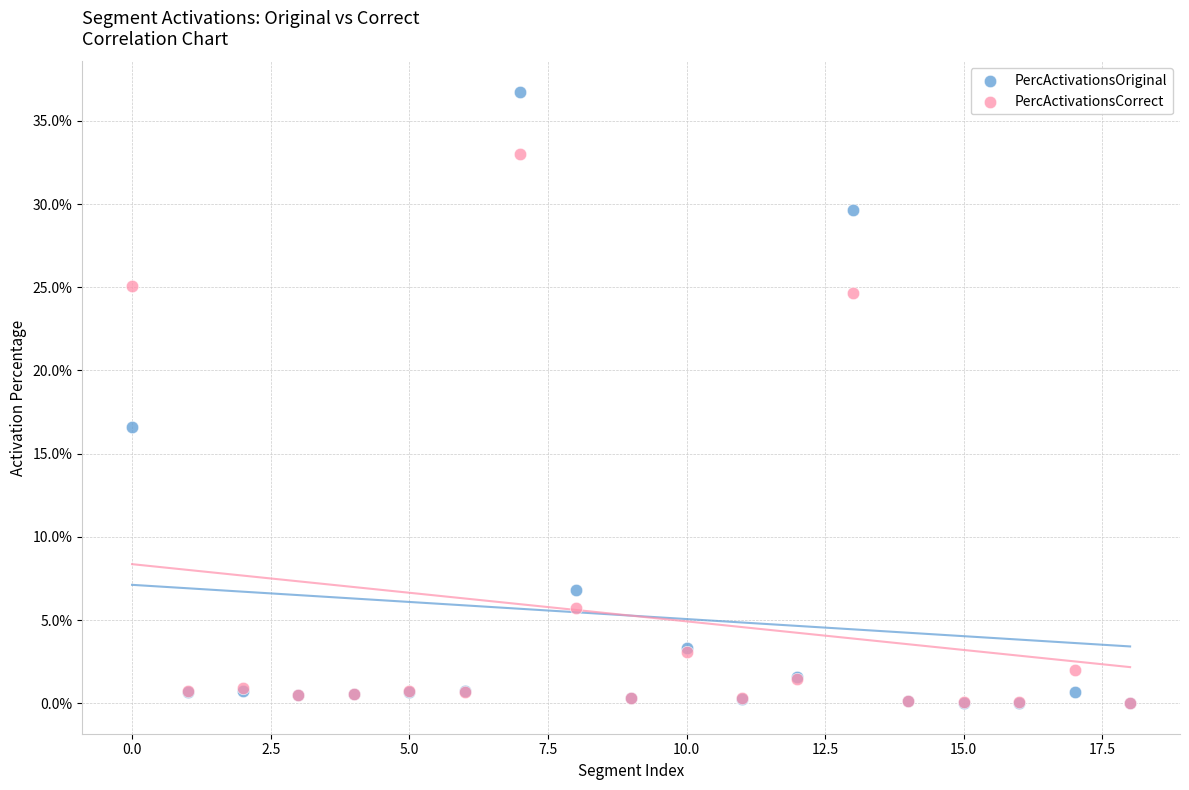

Which series has the widest spread of Y values?

PercActivationsOriginal